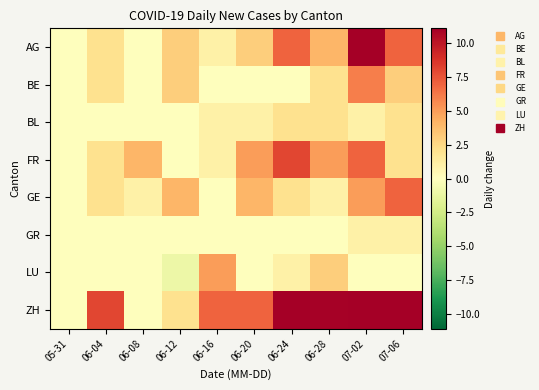

Reading left to right, what are all the values shown in this chart?

AG: 05-31=0	06-04=2	06-08=0	06-12=3	06-16=1	06-20=3	06-24=7	06-28=4	07-02=13	07-06=7
BE: 05-31=0	06-04=2	06-08=0	06-12=3	06-16=0	06-20=0	06-24=0	06-28=2	07-02=6	07-06=3
BL: 05-31=0	06-04=0	06-08=0	06-12=0	06-16=1	06-20=1	06-24=2	06-28=2	07-02=1	07-06=2
FR: 05-31=0	06-04=2	06-08=4	06-12=0	06-16=1	06-20=5	06-24=8	06-28=5	07-02=7	07-06=2
GE: 05-31=0	06-04=2	06-08=1	06-12=4	06-16=0	06-20=4	06-24=2	06-28=1	07-02=5	07-06=7
GR: 05-31=0	06-04=0	06-08=0	06-12=0	06-16=0	06-20=0	06-24=0	06-28=0	07-02=1	07-06=1
LU: 05-31=0	06-04=0	06-08=0	06-12=-1	06-16=5	06-20=0	06-24=1	06-28=3	07-02=0	07-06=0
ZH: 05-31=0	06-04=8	06-08=0	06-12=2	06-16=7	06-20=7	06-24=16	06-28=11	07-02=56	07-06=19